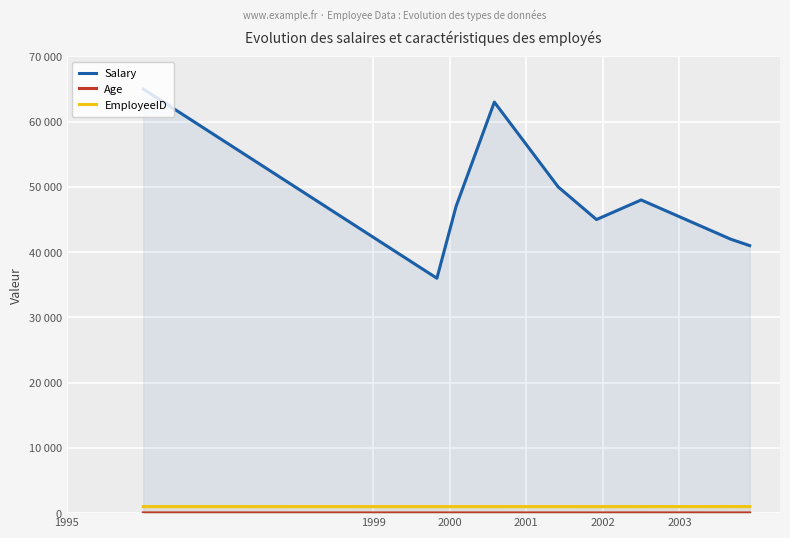

At which label does Salary first exceed 47000?

1995